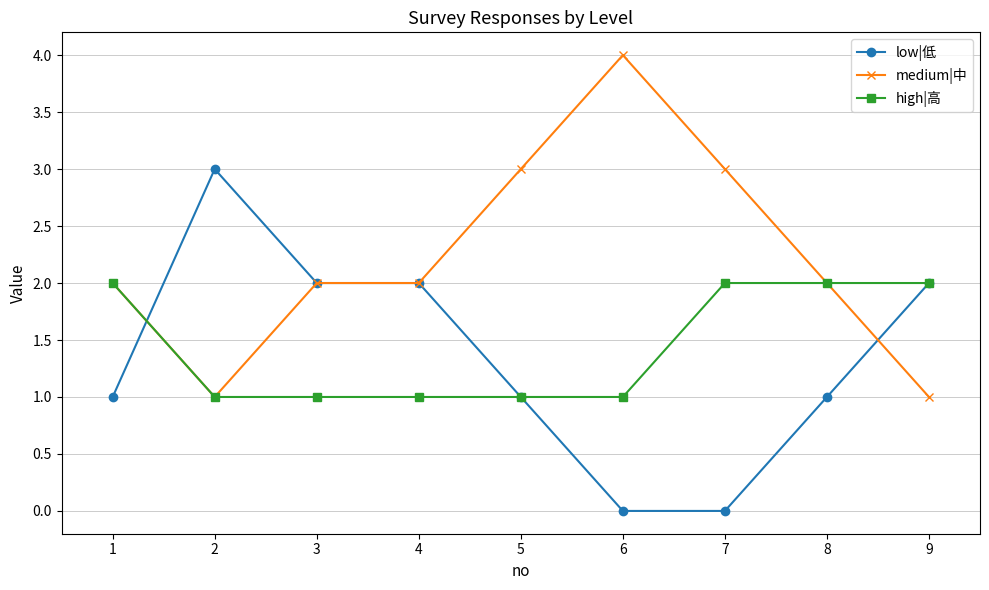

How many data points does each series have?

9